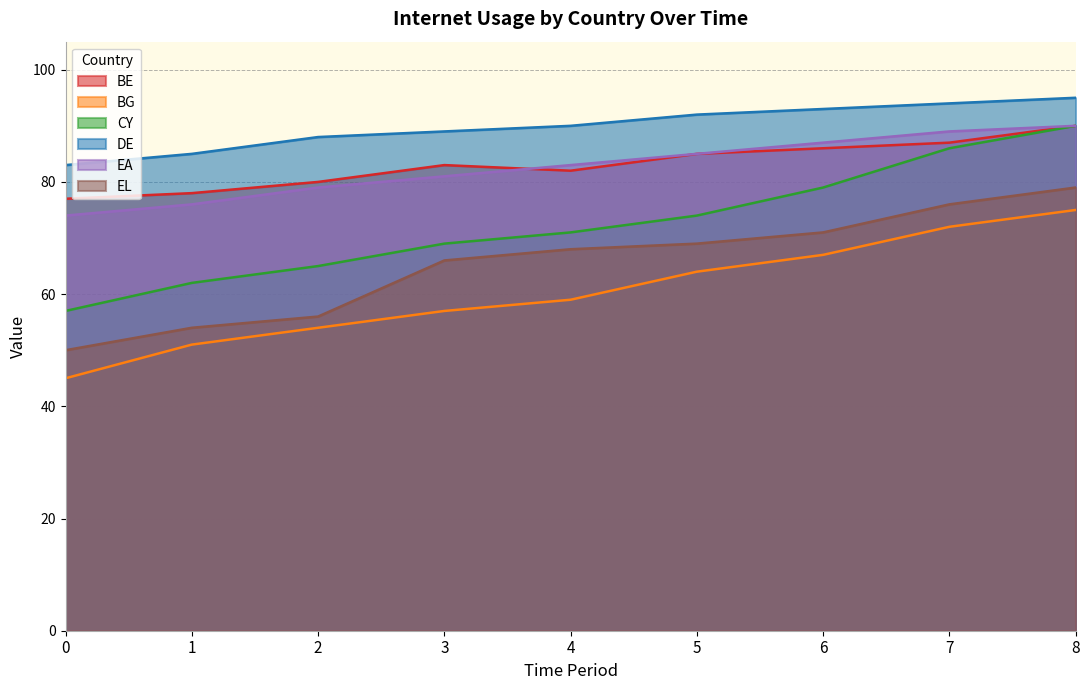

What is the difference between the maximum and minimum values in the CY series?

33